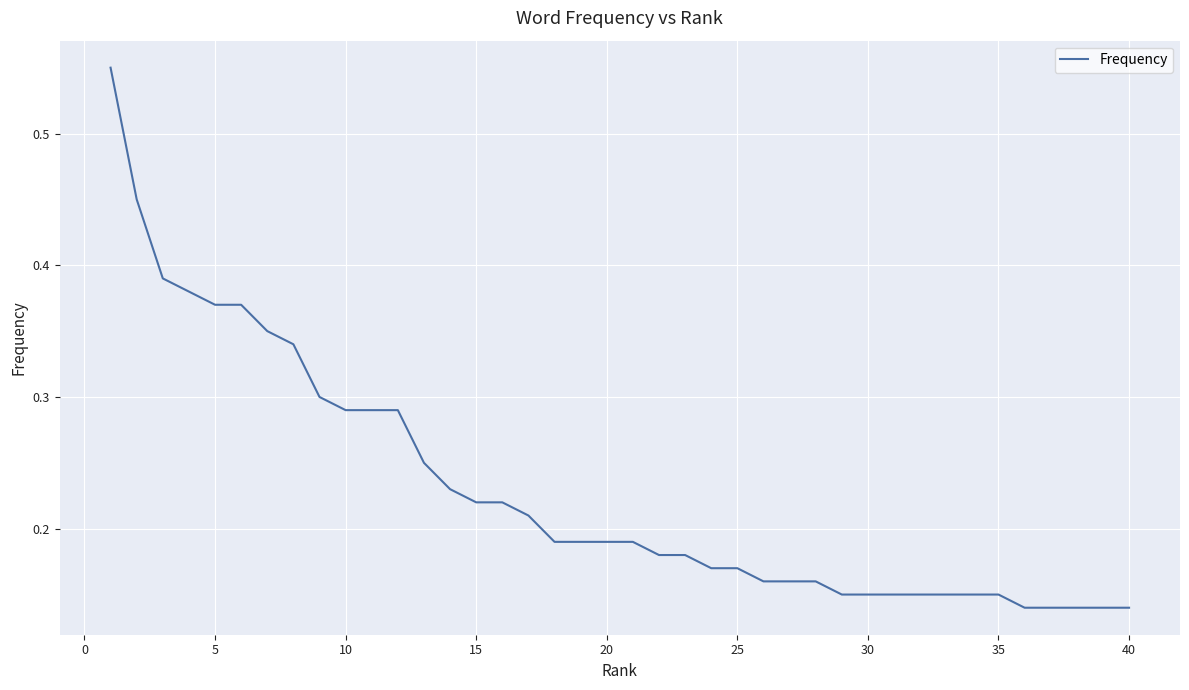

How many lines are shown in the chart?

1